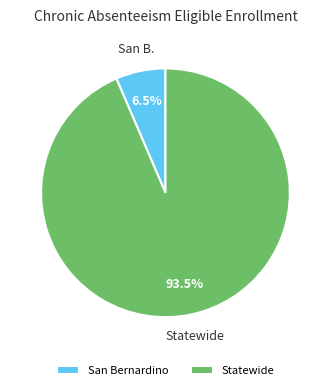

Is the sum of Statewide and San Bernardino greater than half?

Yes